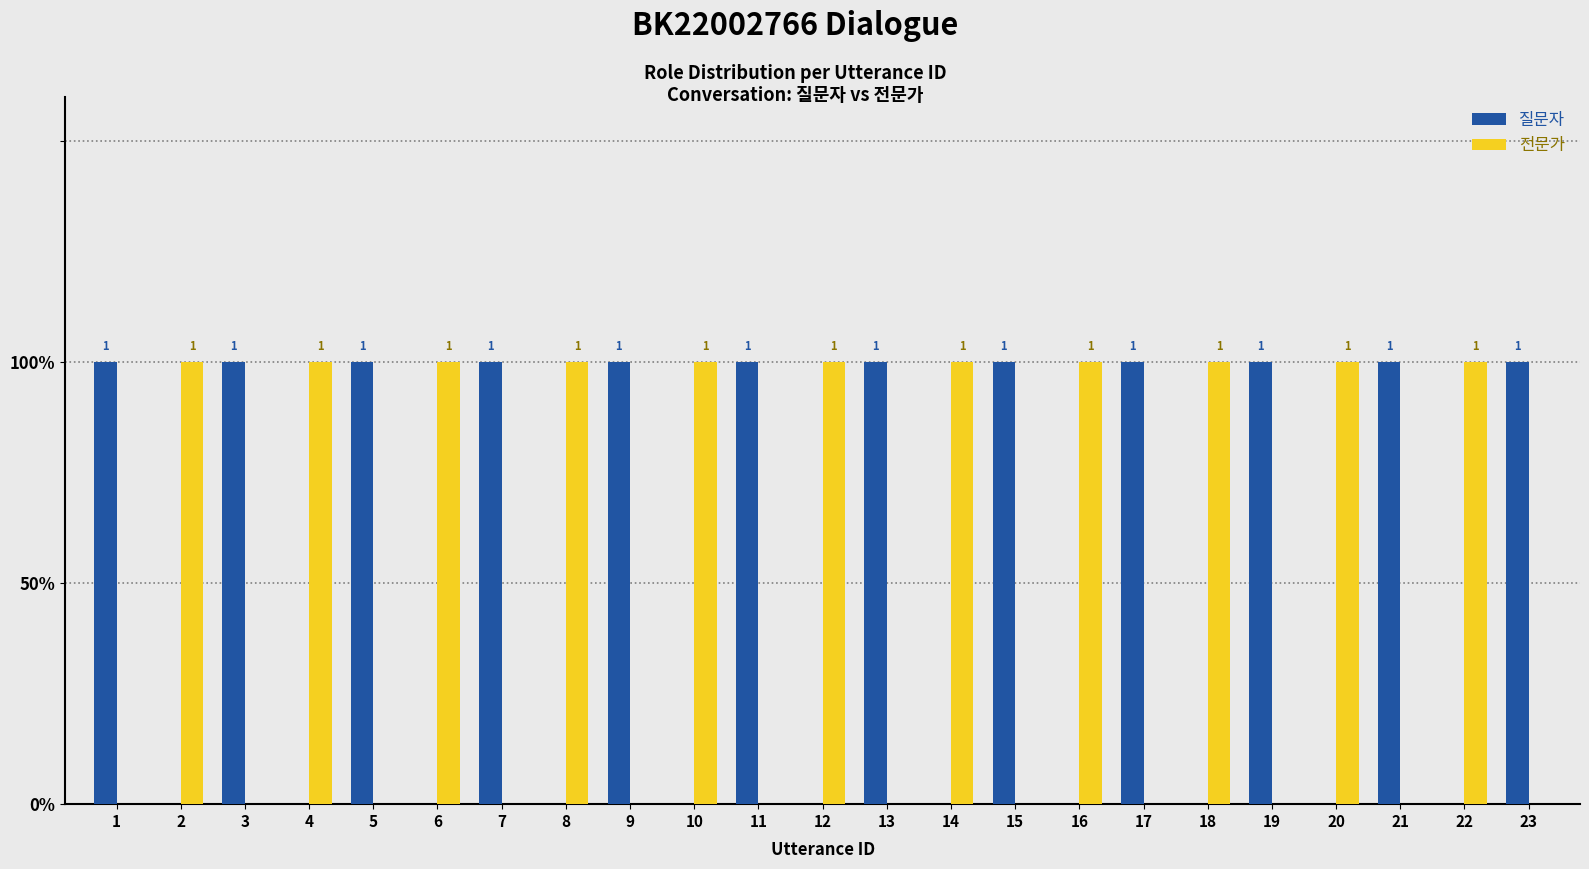

Is the value of 전문가 at 15 greater than the value of 질문자 at 18?

No